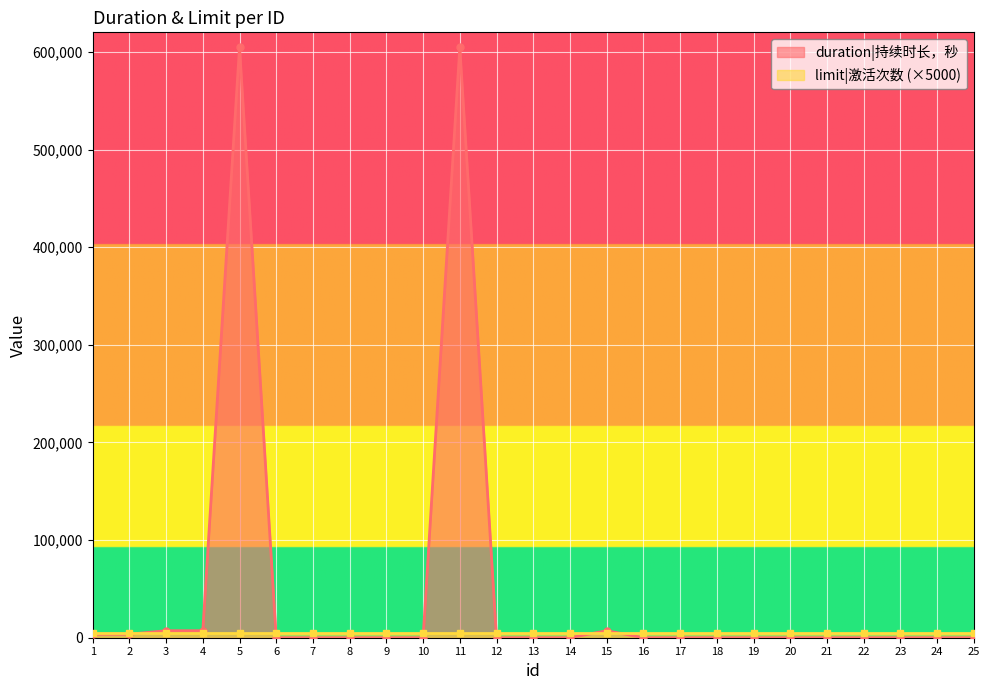

The value at 16 is 0. True or false?

True